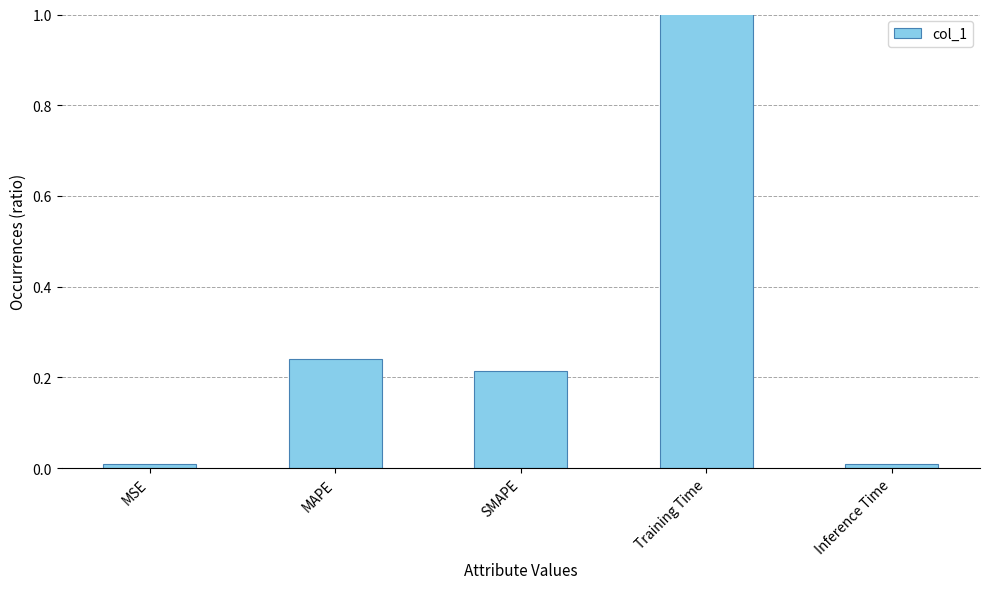

Reading left to right, transcribe all the data shown in this chart.

MSE=0.0	MAPE=0.2	SMAPE=0.2	Training Time=3.1	Inference Time=0.0